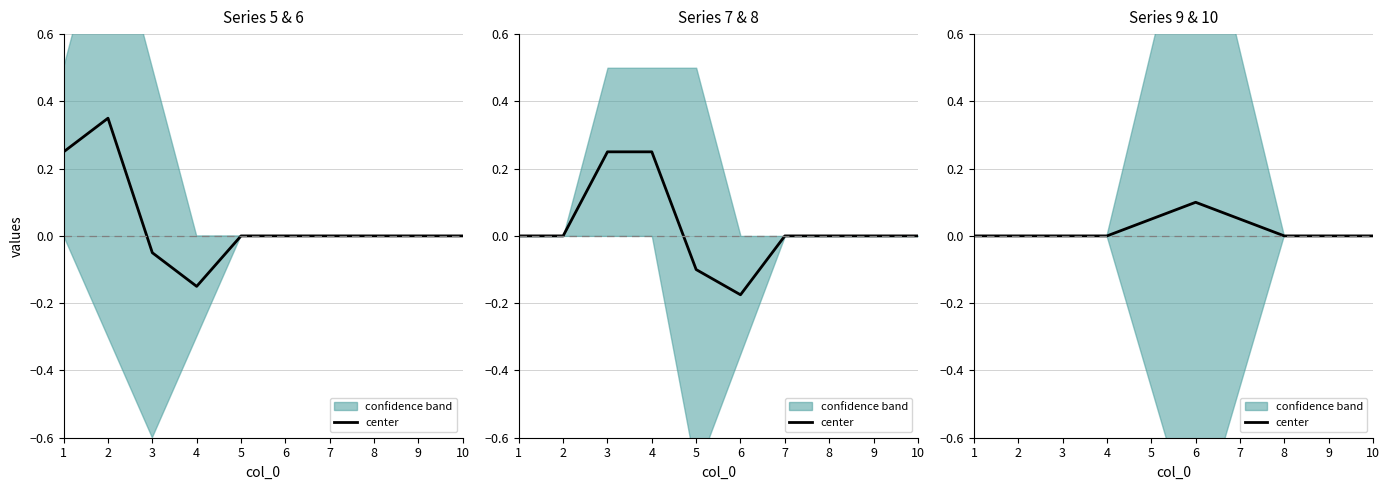

Reading right to left, what are all the values shown in this chart?

0.0	0.0	0.0	0.1	0.1	0.1	0.0	0.0	0.0	0.0